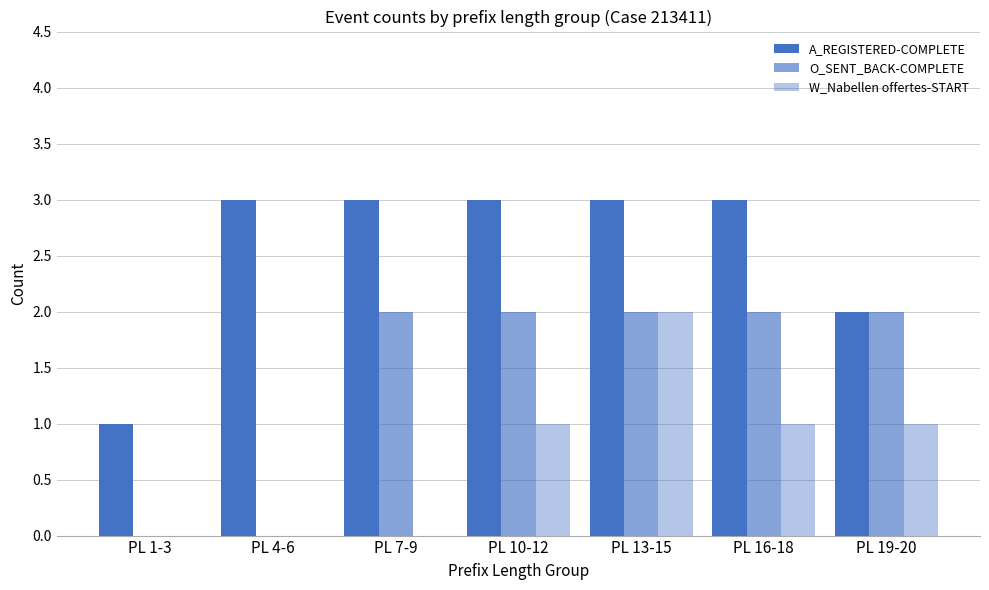

What is the sum of the W_Nabellen offertes-START values at PL 4-6 and PL 10-12?

1